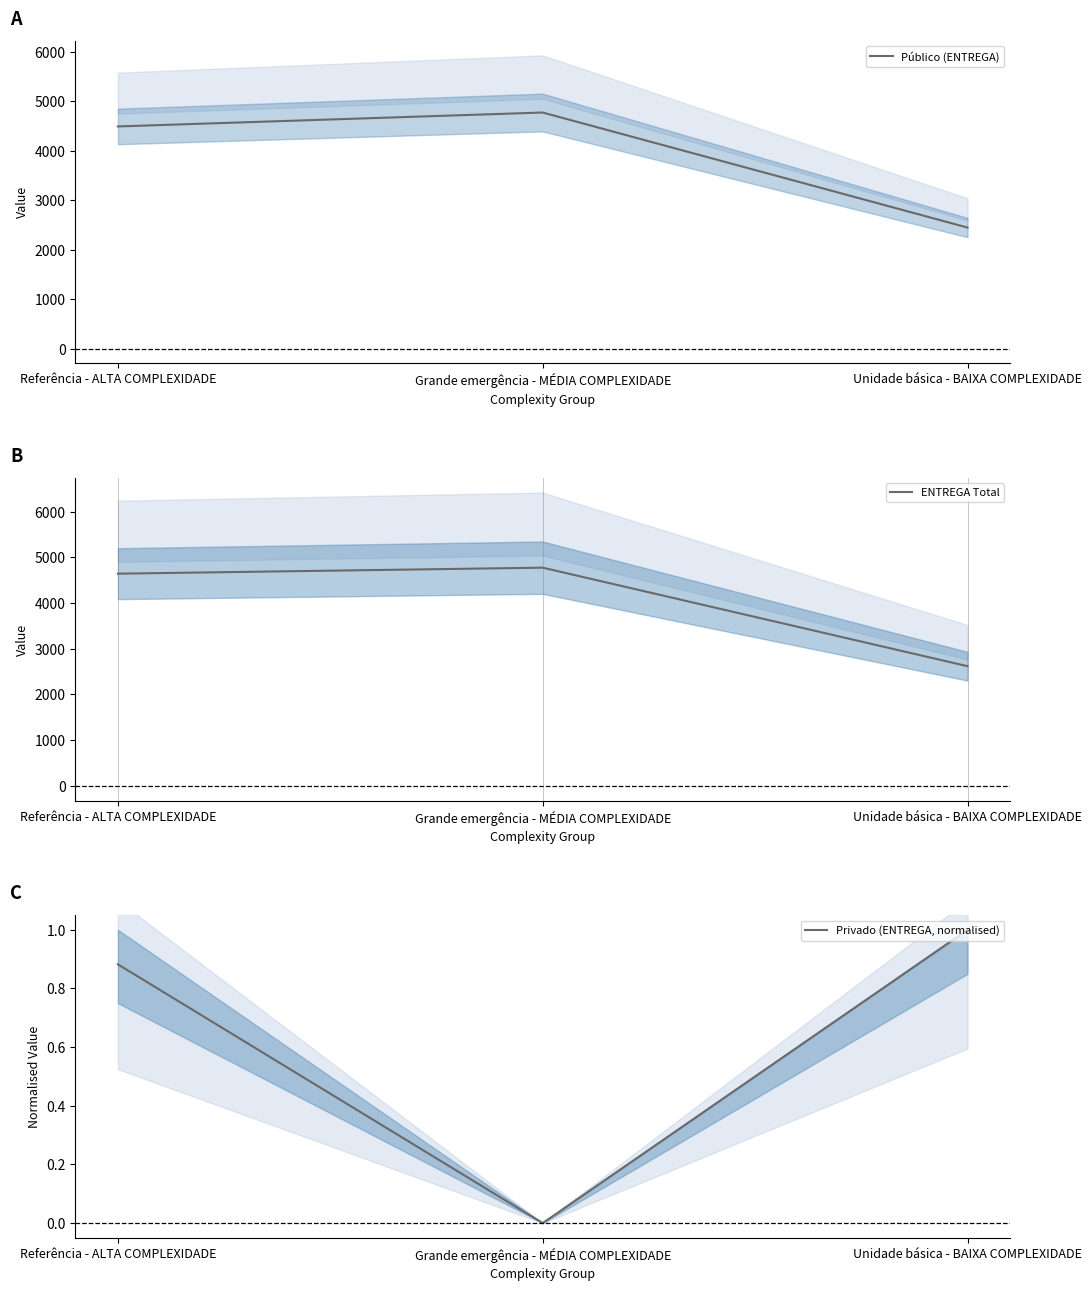

How many values in the ENTREGA Total series exceed 4642?

1